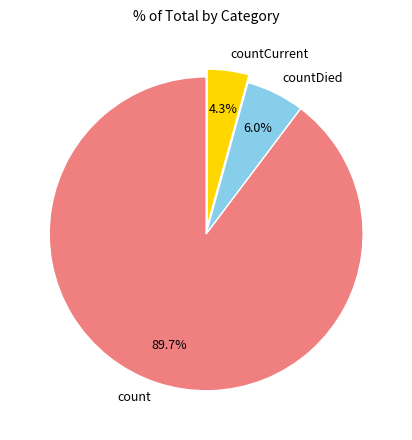

To the nearest percent, what portion does countCurrent represent?

4%